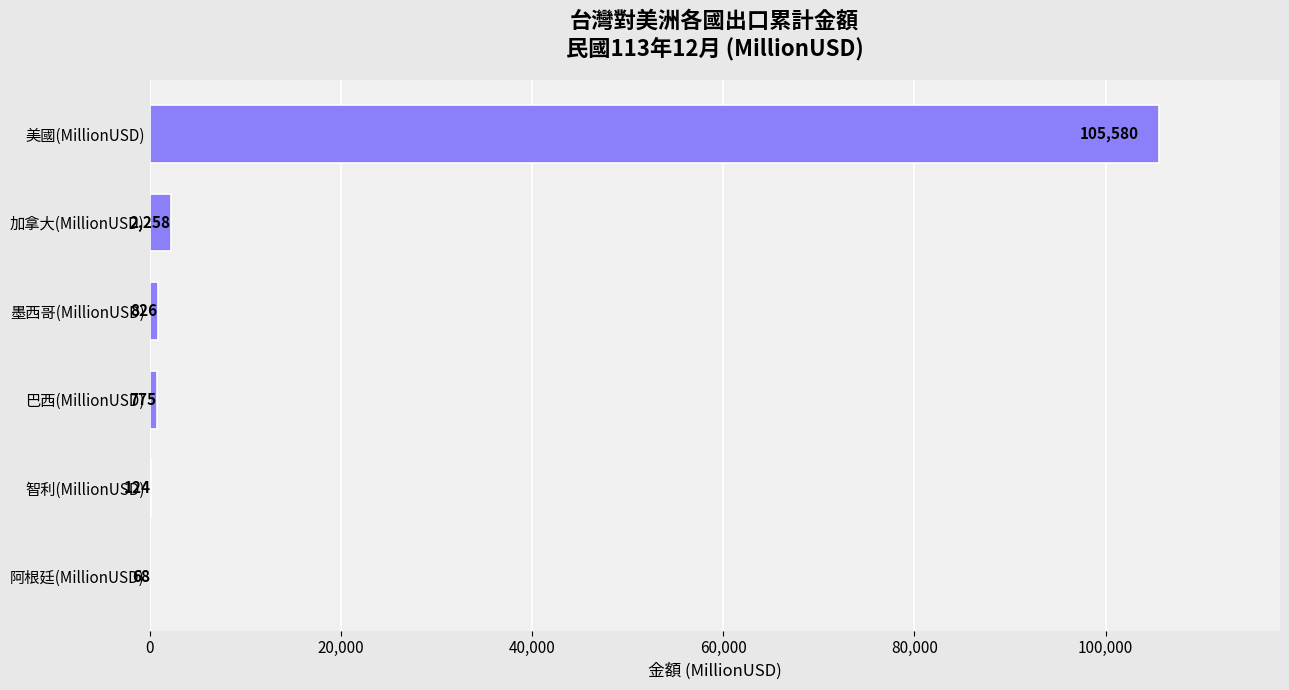

What is the average value?

18272